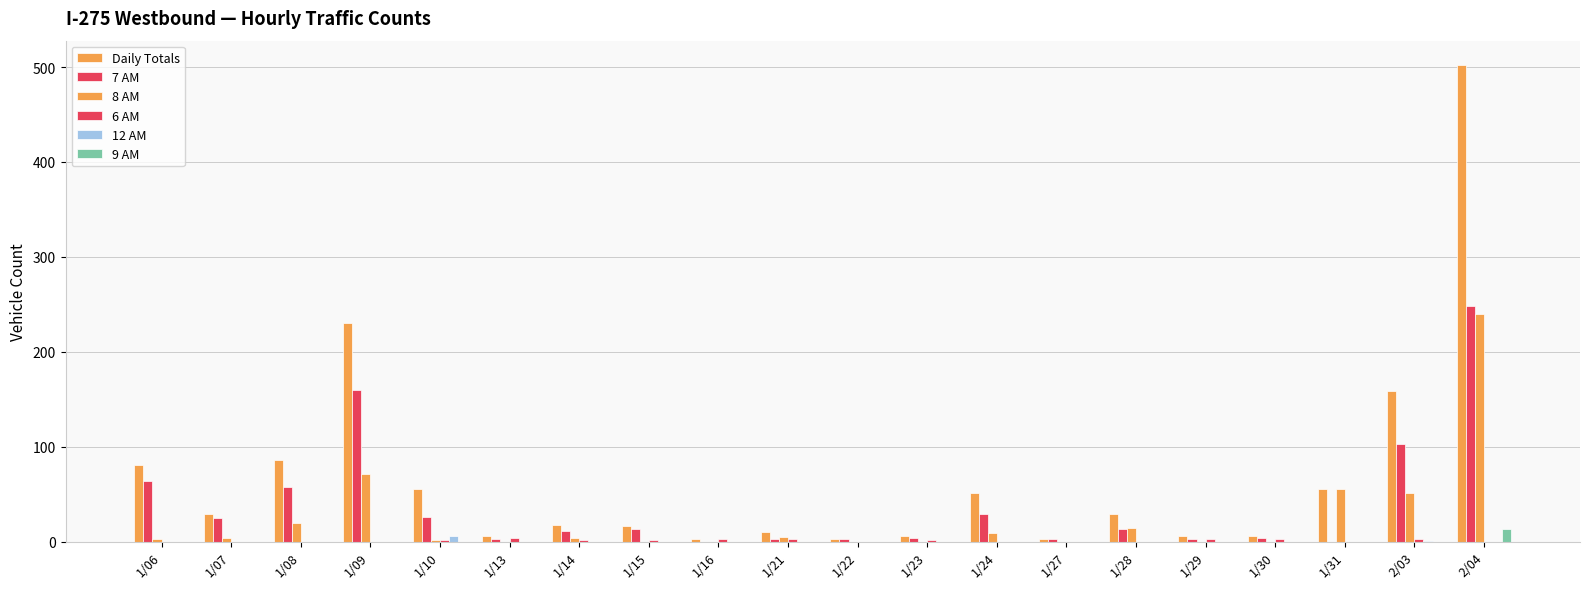

What is the sum of all 12 AM values?

7.1